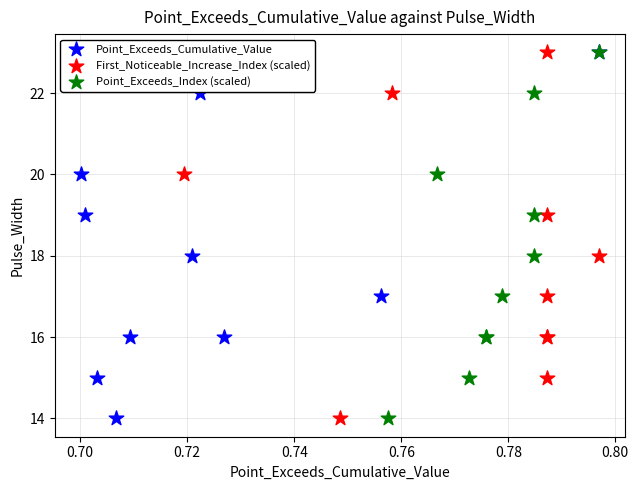

What are all the series names shown in the legend?

Point_Exceeds_Cumulative_Value, First_Noticeable_Increase_Index (scaled), Point_Exceeds_Index (scaled)